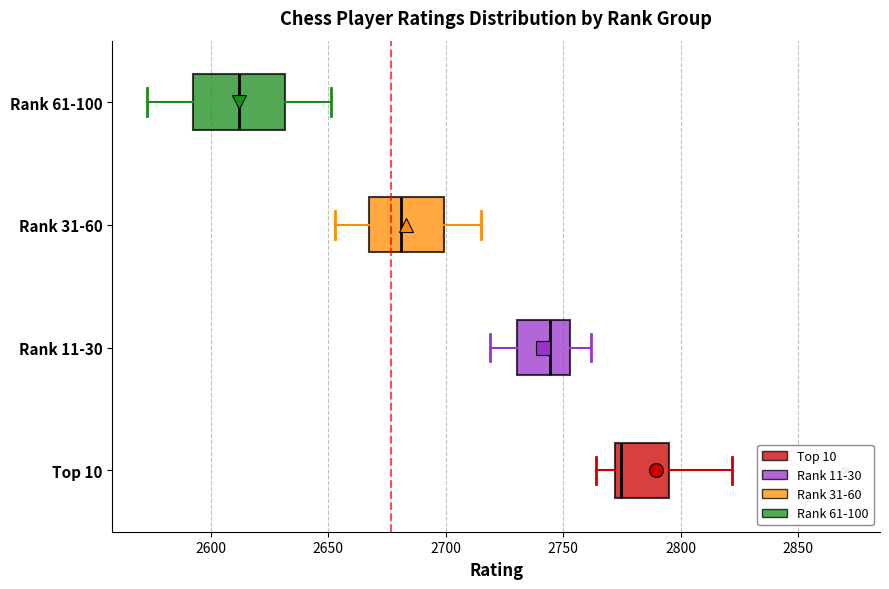

Which box is the widest, from its left edge to its right edge?

Rank 61-100